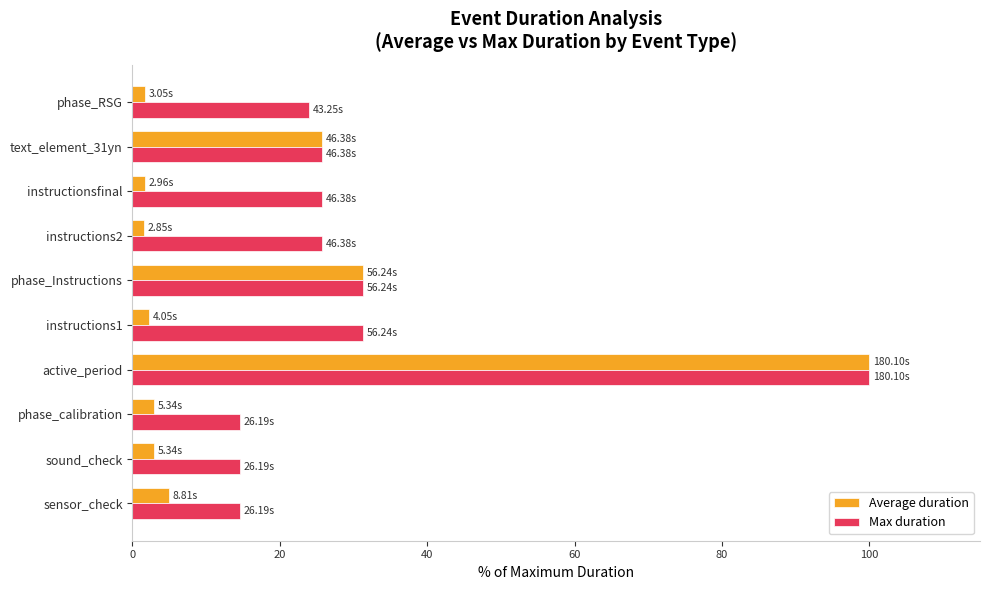

Rank the series by their average value, from highest to lowest.

Max duration, Average duration